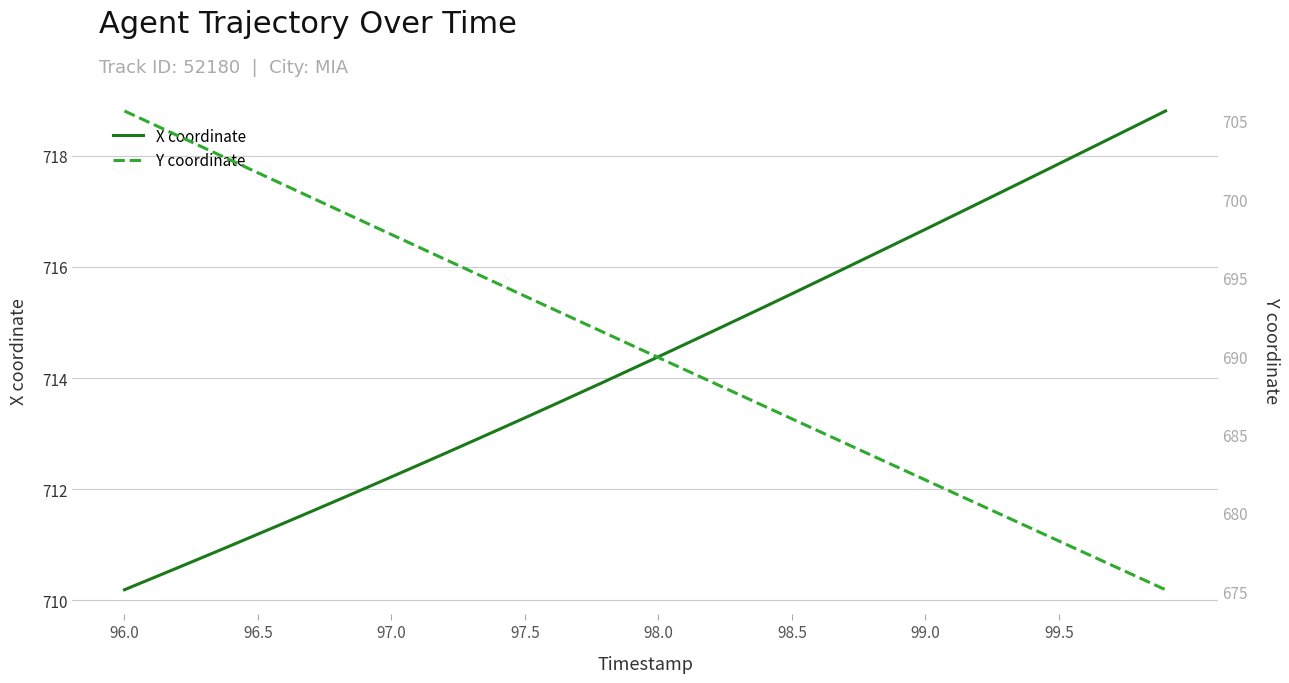

How many lines are shown in the chart?

2